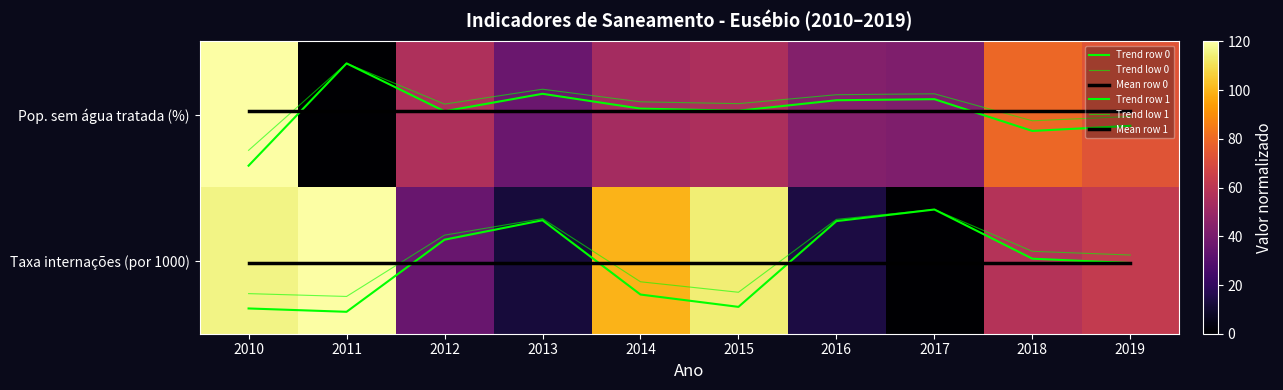

What is the highest value of the Trend row 1 series?

1.4